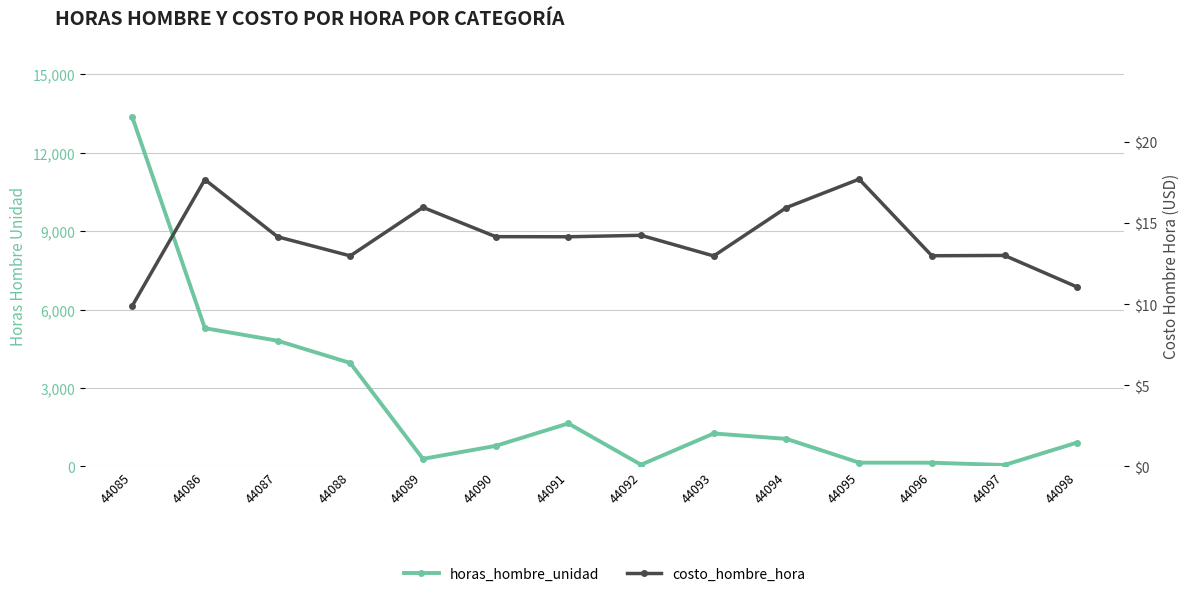

Rank the series by their average value, from highest to lowest.

horas_hombre_unidad, costo_hombre_hora